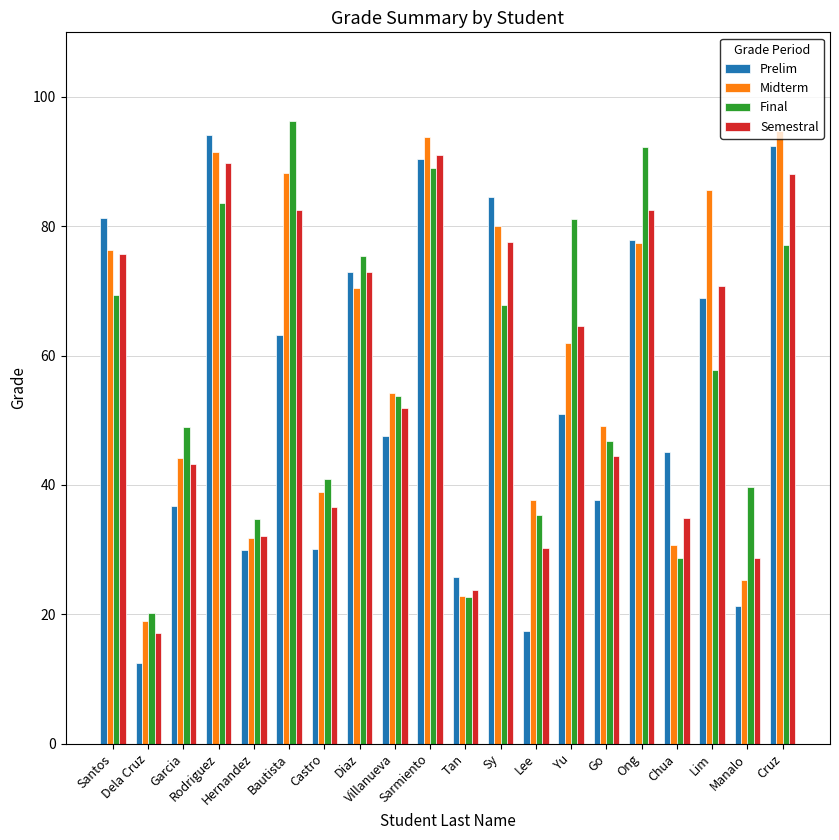

What is the sum of the Midterm values at Lee and Diaz?

108.1